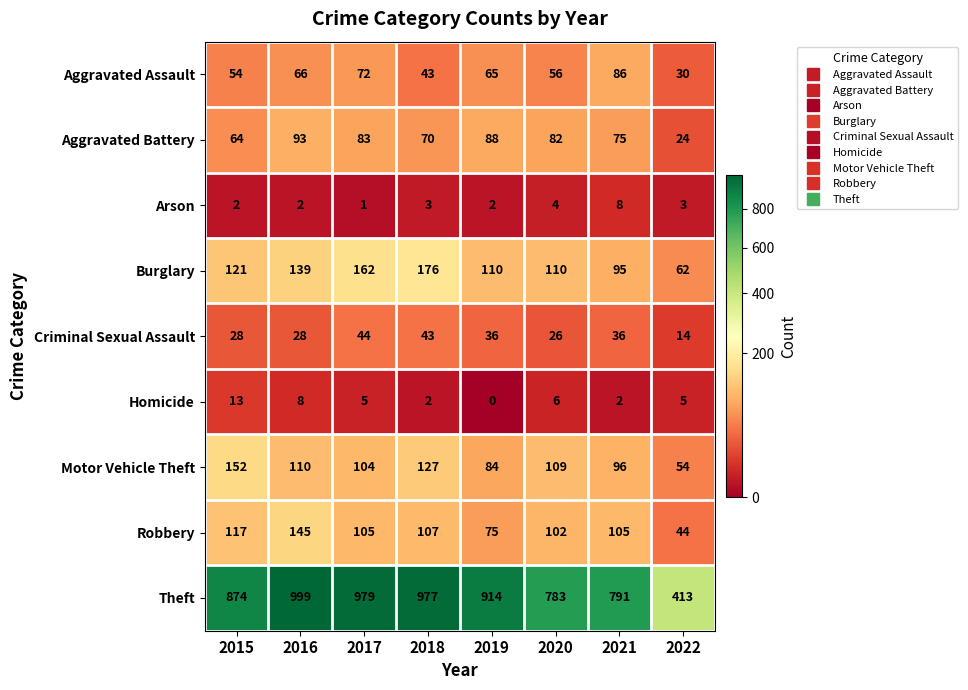

True or false: Criminal Sexual Assault has a value of 25 at 2017.

False